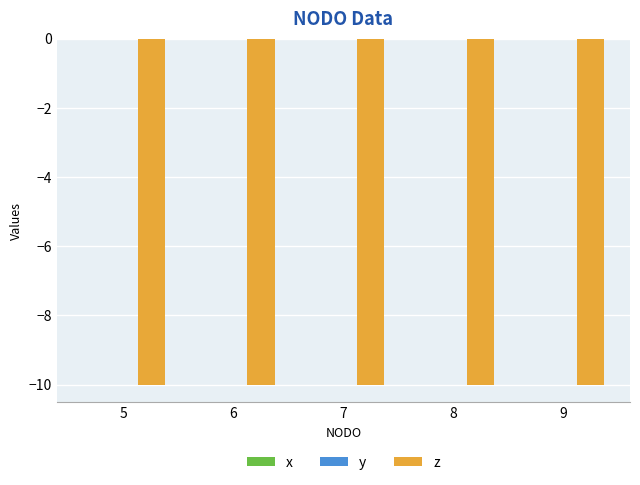

At how many categories does at least one series exceed -2?

5